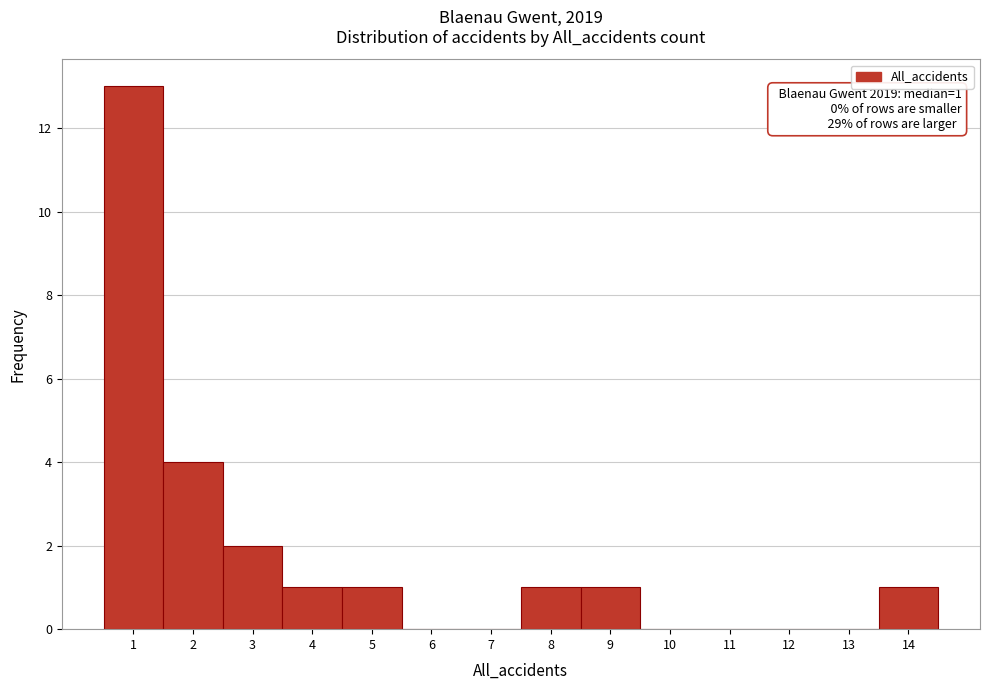

Which range on the x-axis has the tallest bar?

0.5 to 1.5